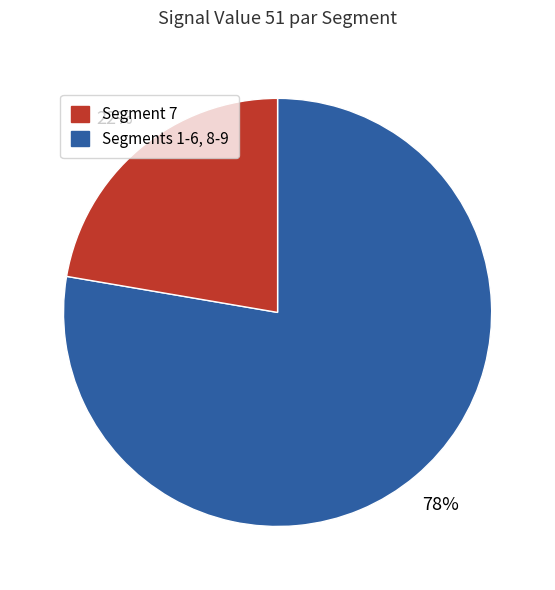

To the nearest percent, what is the average slice percentage?

50%